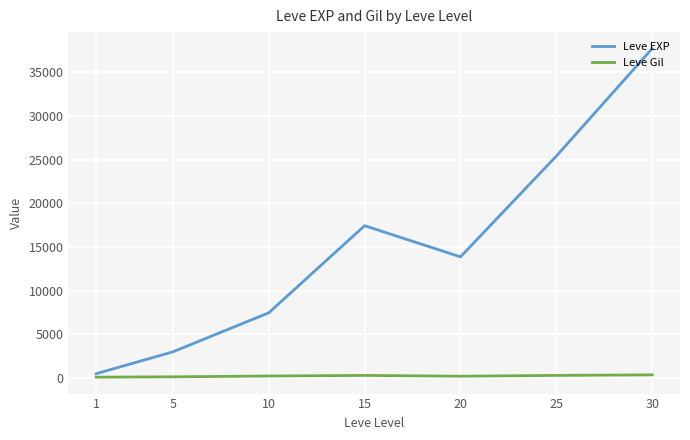

Rank the series by their average value, from highest to lowest.

Leve EXP, Leve Gil